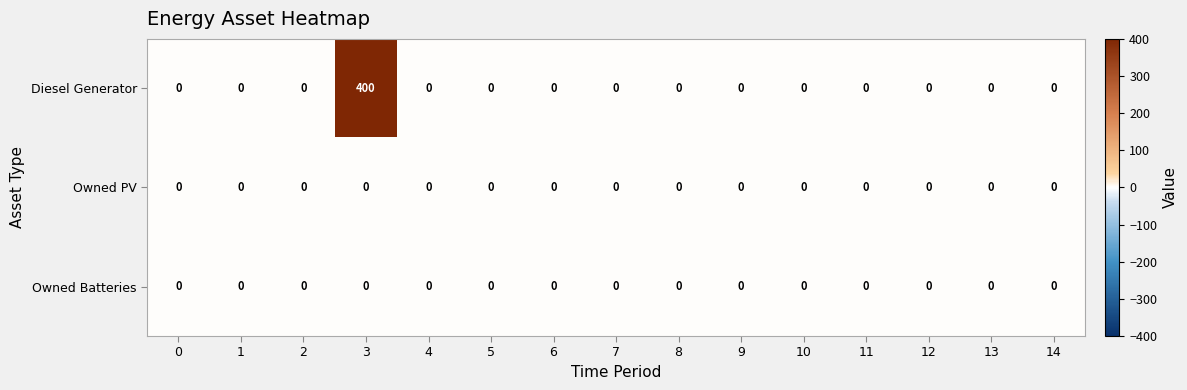

What is the maximum value shown in the chart?

400